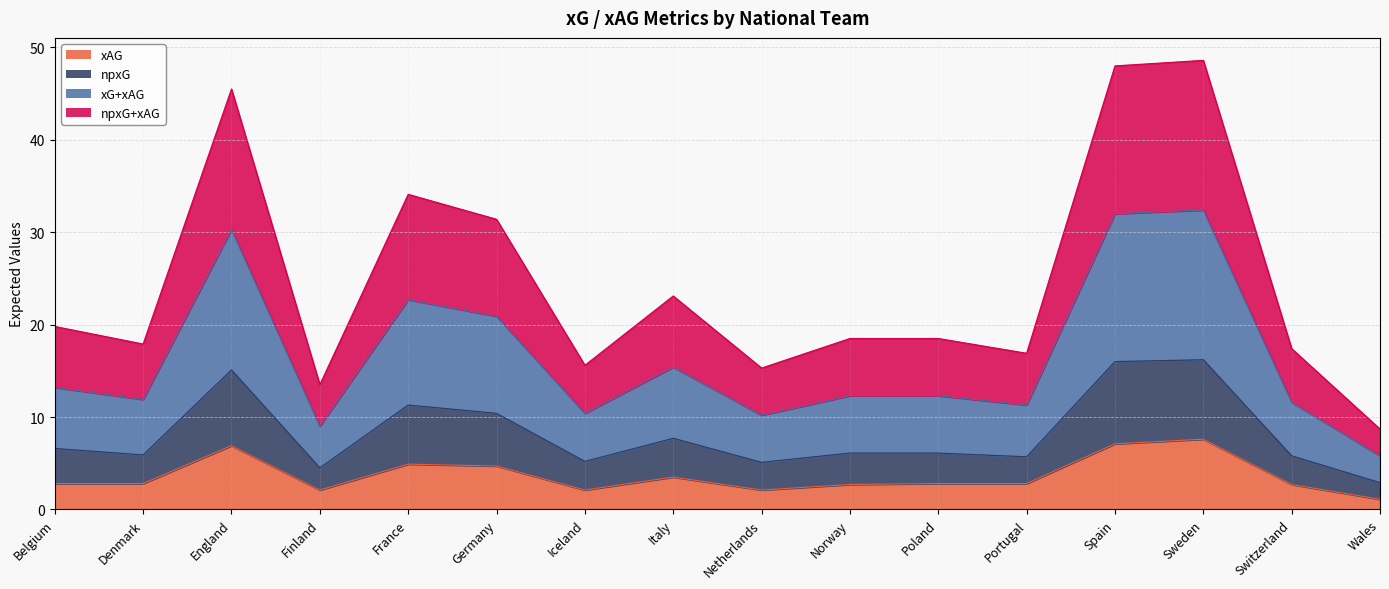

Between England and Iceland, which is larger?

England